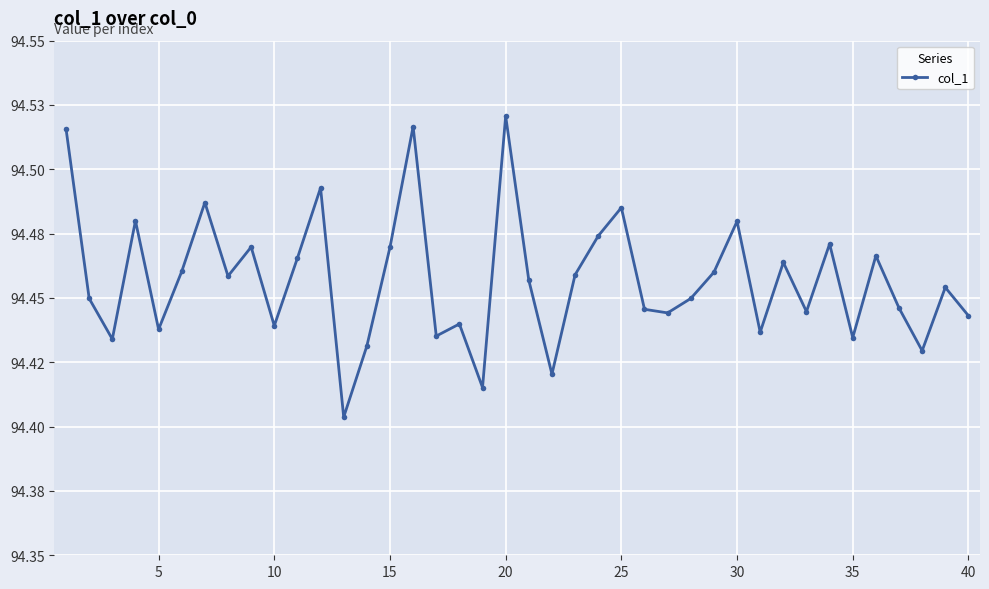

Does the chart have visible grid lines?

Yes